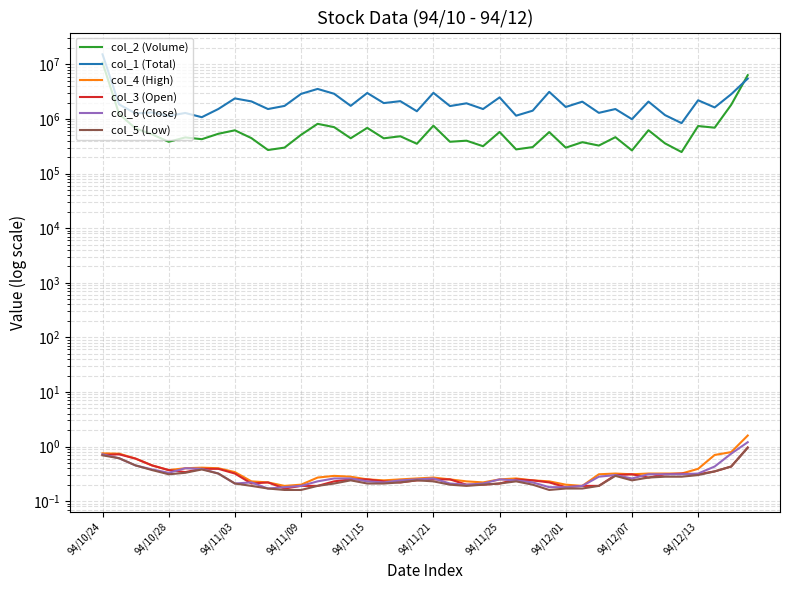

What is the label of the 1st point from the left?

94/10/24